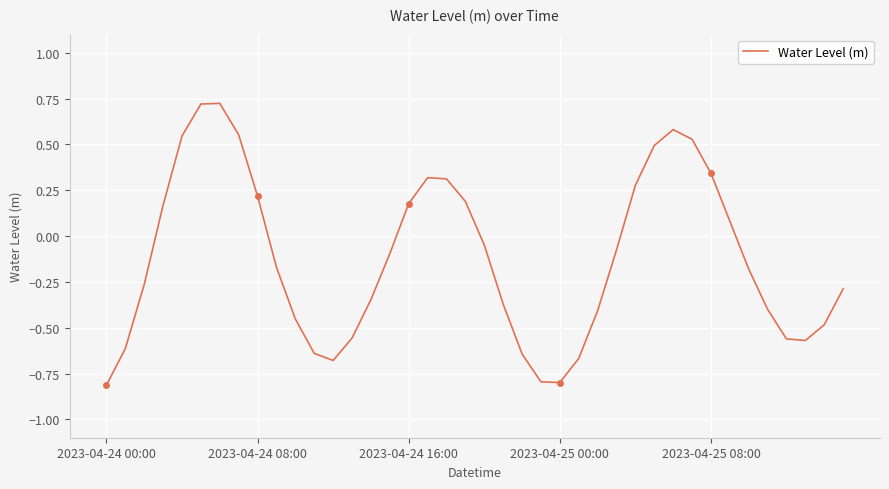

How many series are shown in this chart?

1